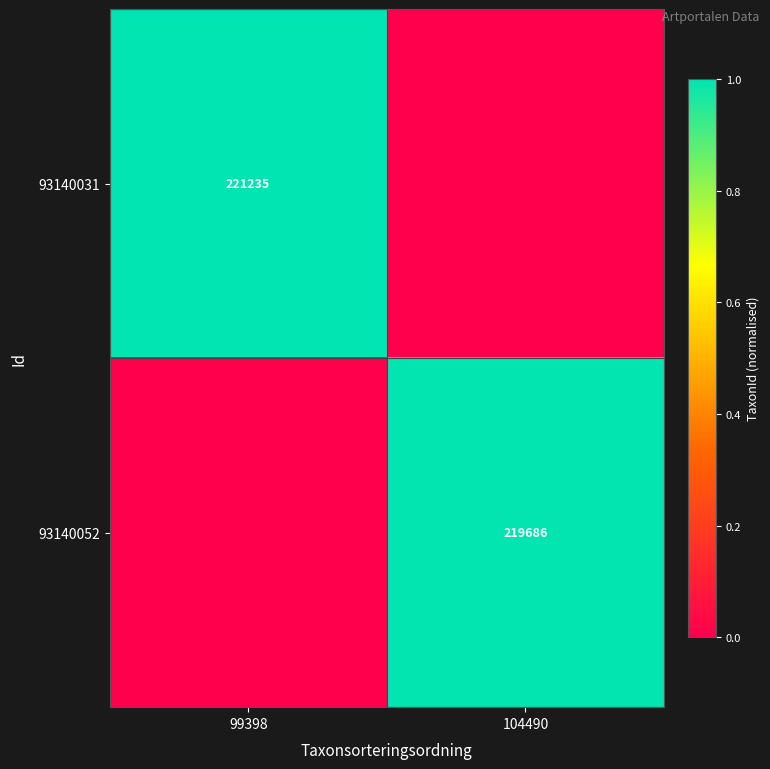

The value of 93140031 at 99398 is 134607. True or false?

False